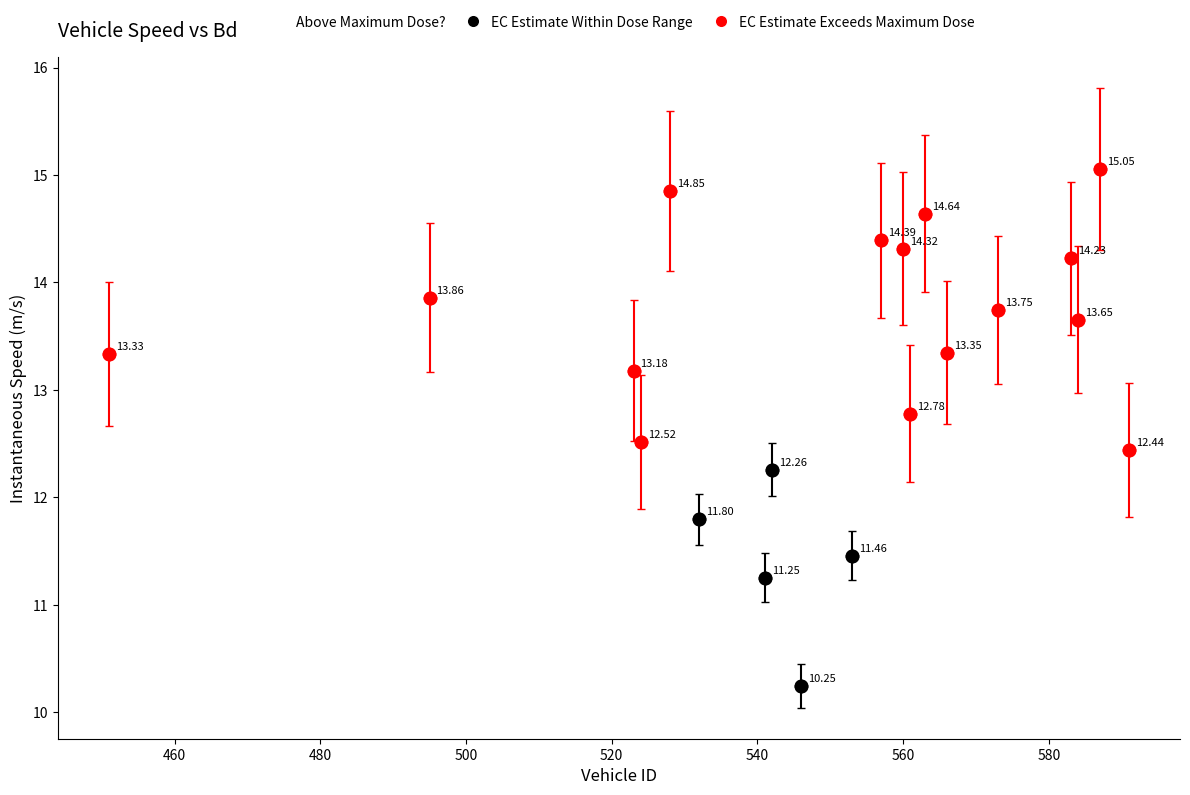

Which series contains the highest Y value?

EC Estimate Exceeds Maximum Dose